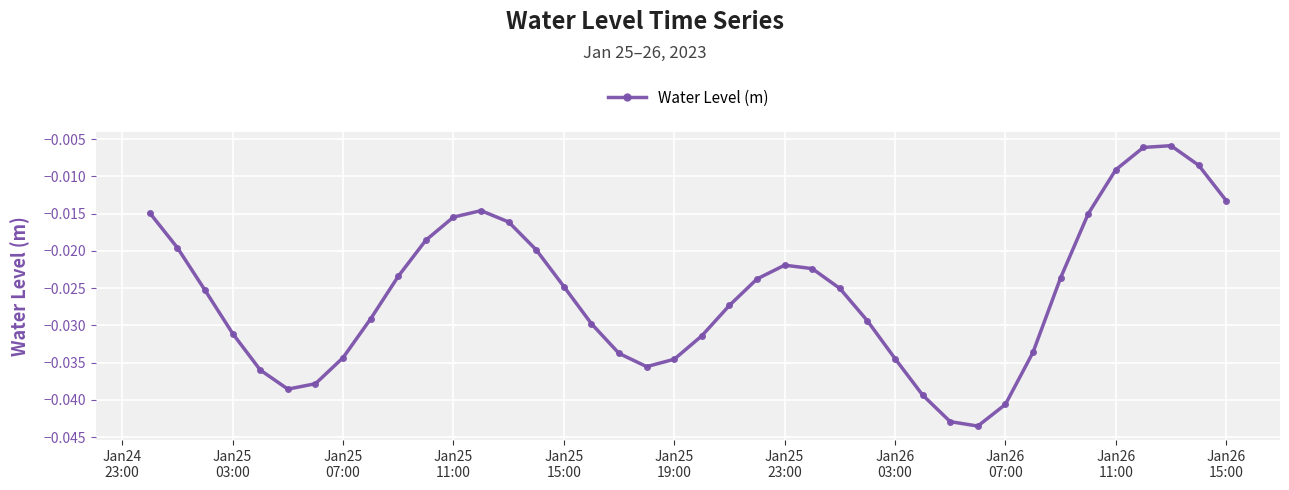

What is the sum of all values?

-1.0